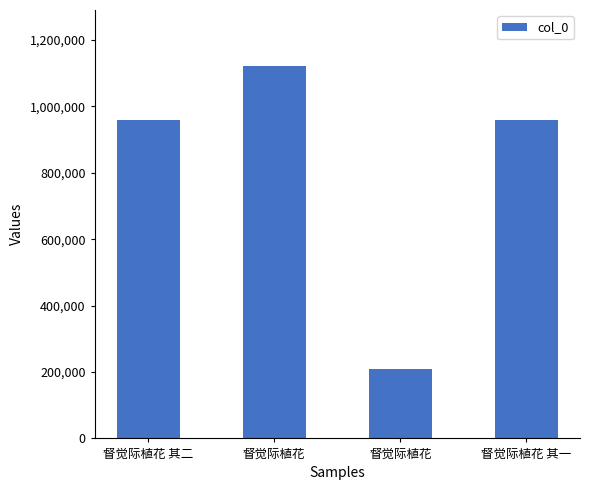

What is the smallest value displayed?

209215